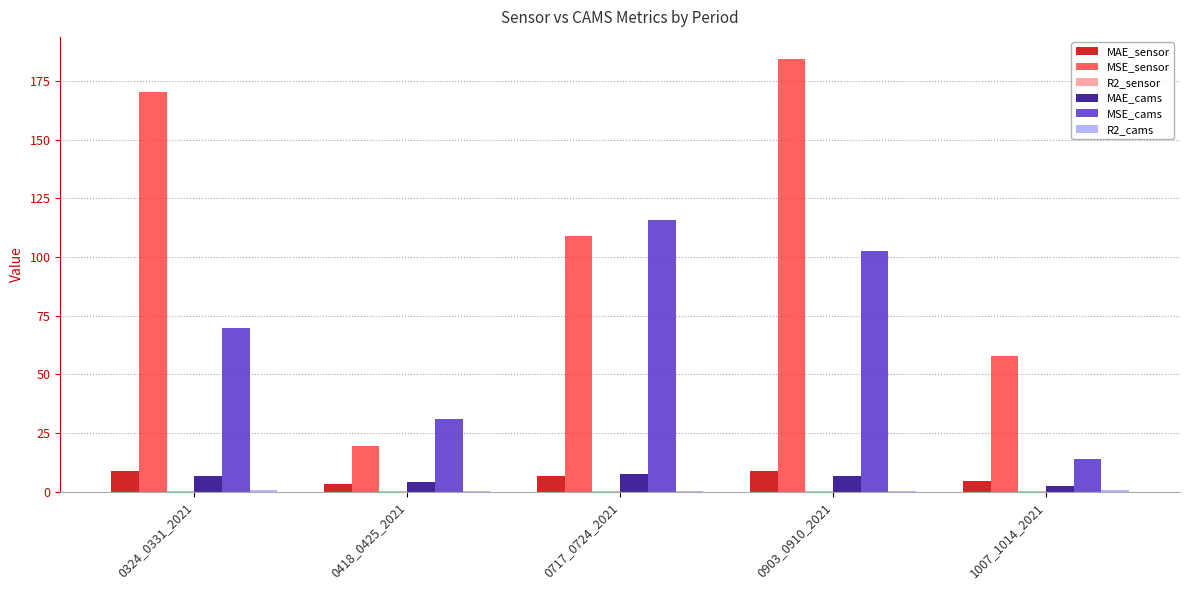

The value of MSE_cams at 0717_0724_2021 is 38.9. True or false?

False